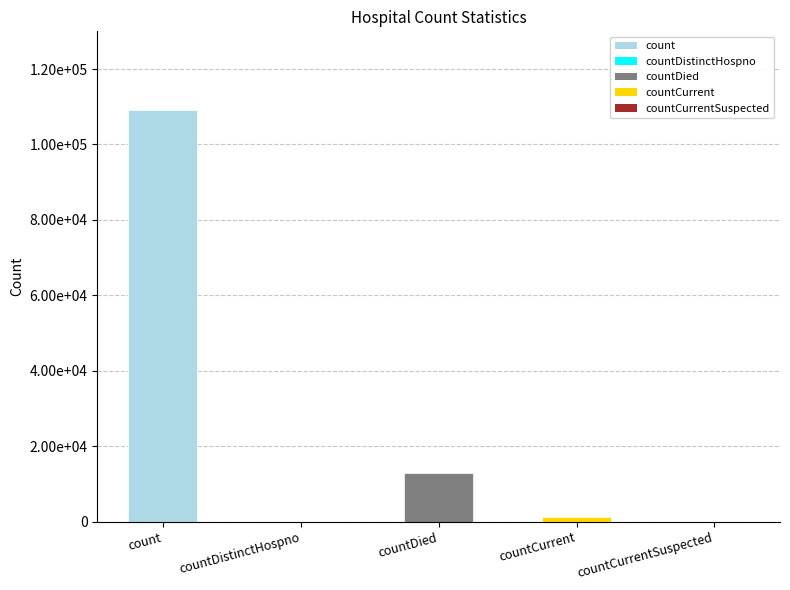

What is the change in value from count to countCurrent?

-107909